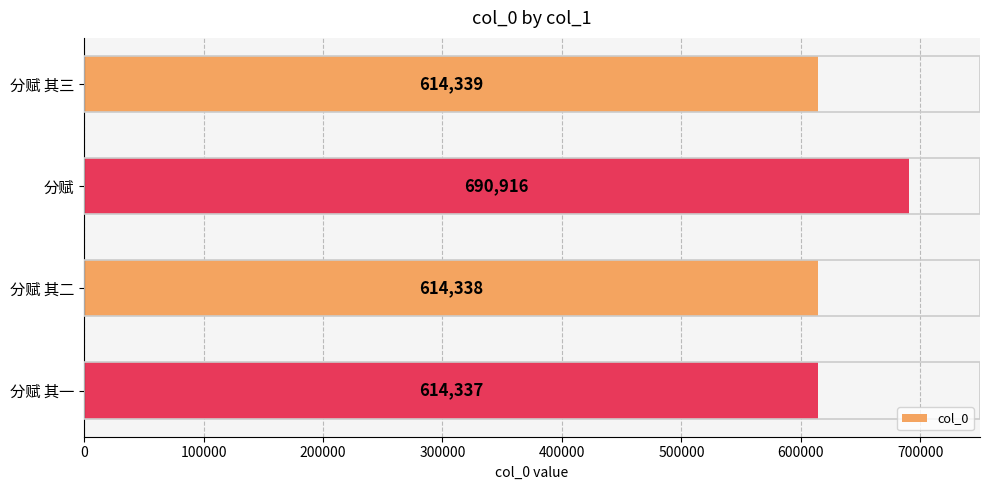

What is the value of the 3rd bar from the top?

614338